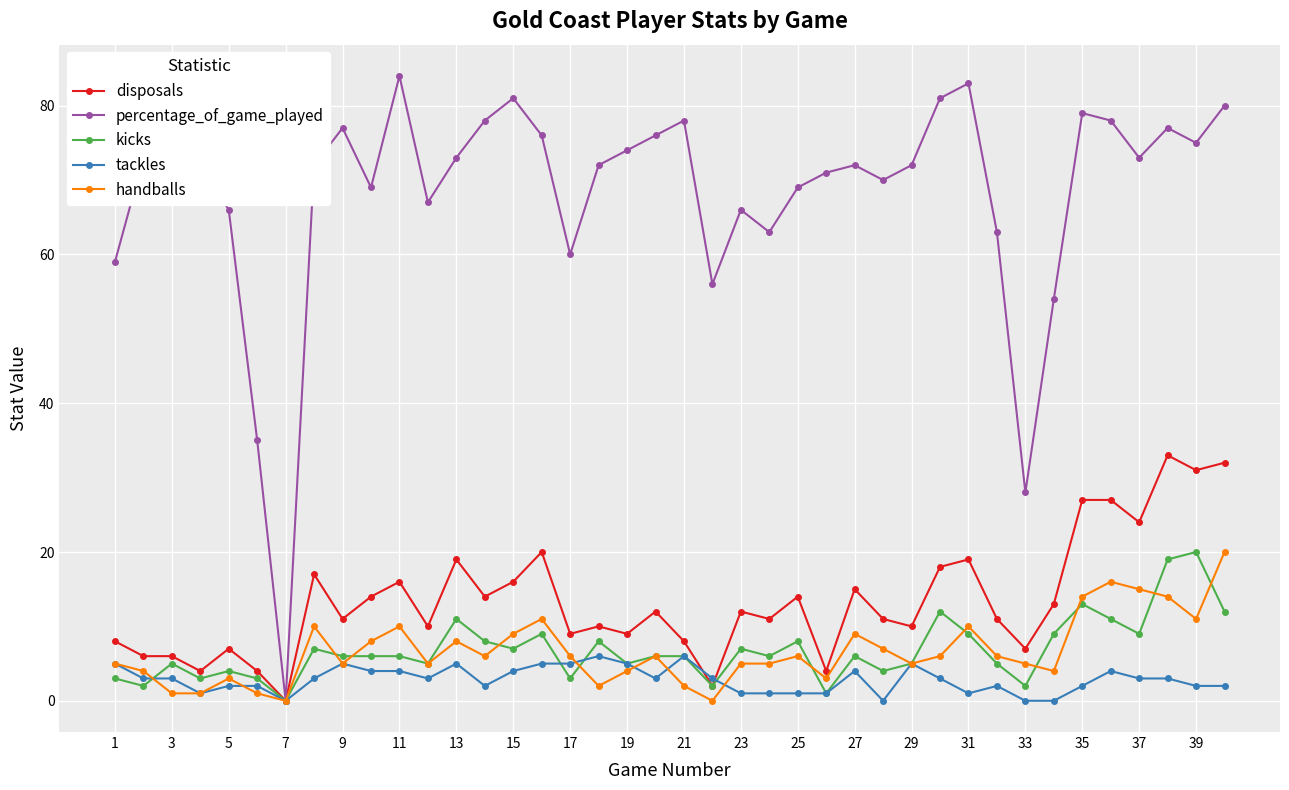

True or false: tackles has more than 2 interior local peaks.

True